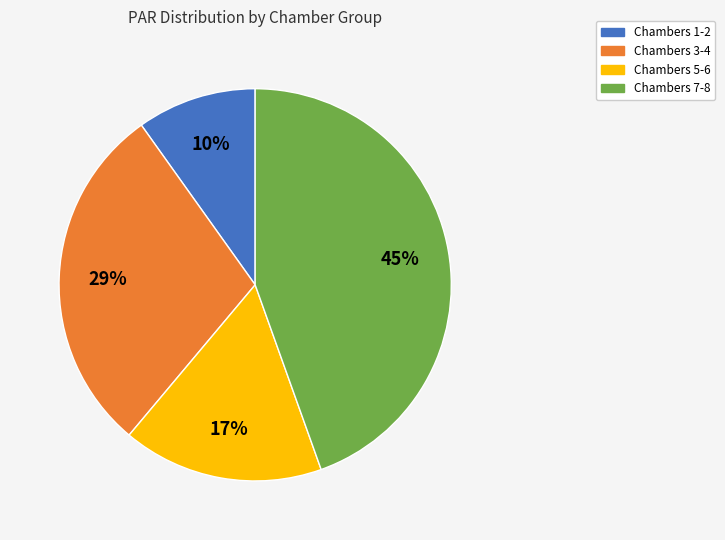

What is the smallest slice in the pie chart?

Chambers 1-2